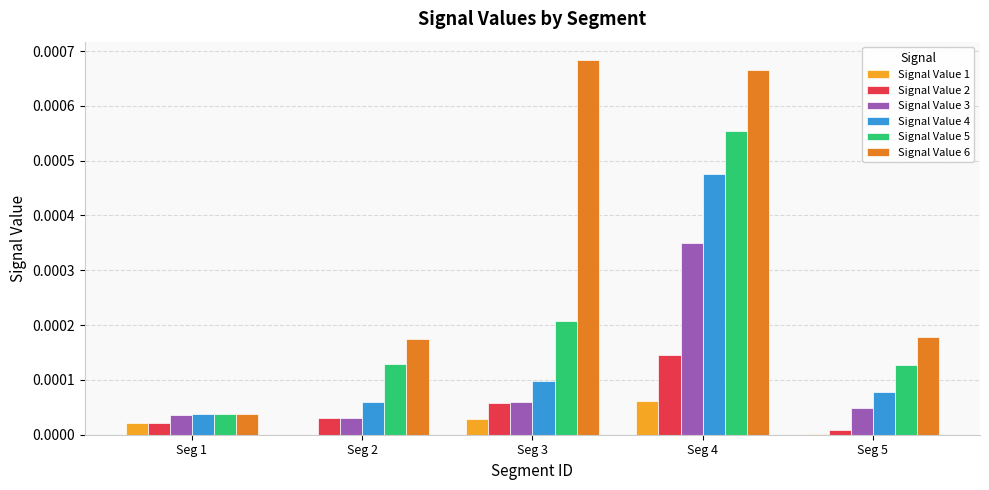

The value of Signal Value 2 at Seg 1 is 0.0. True or false?

True